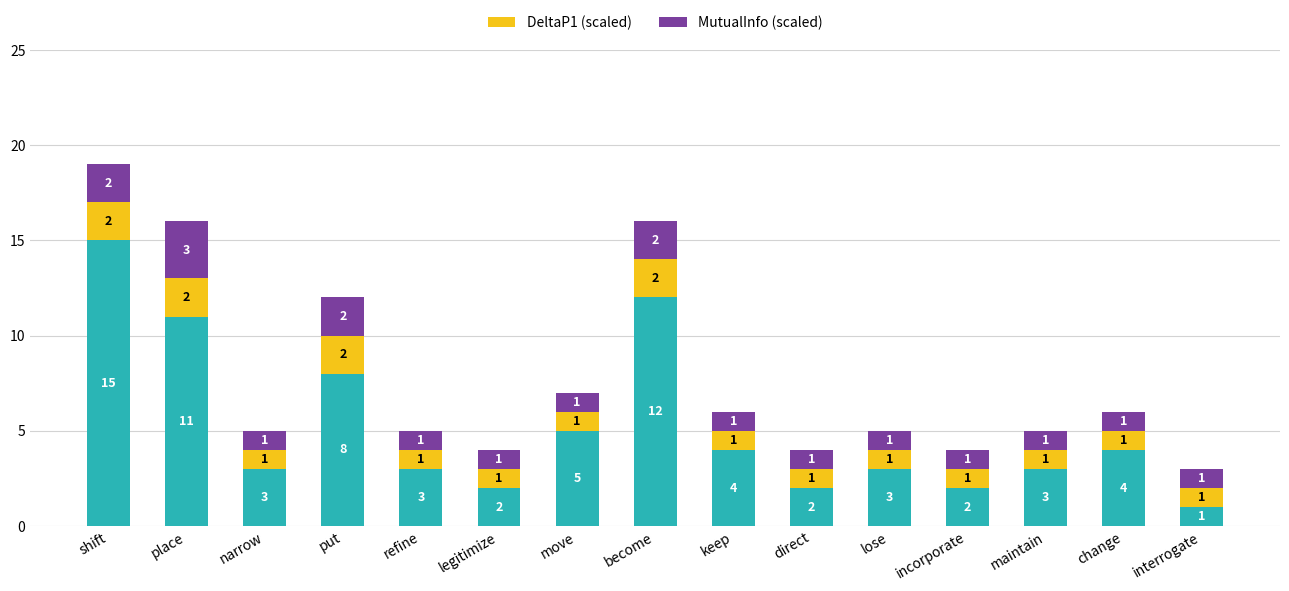

Count the number of data series in this chart.

3